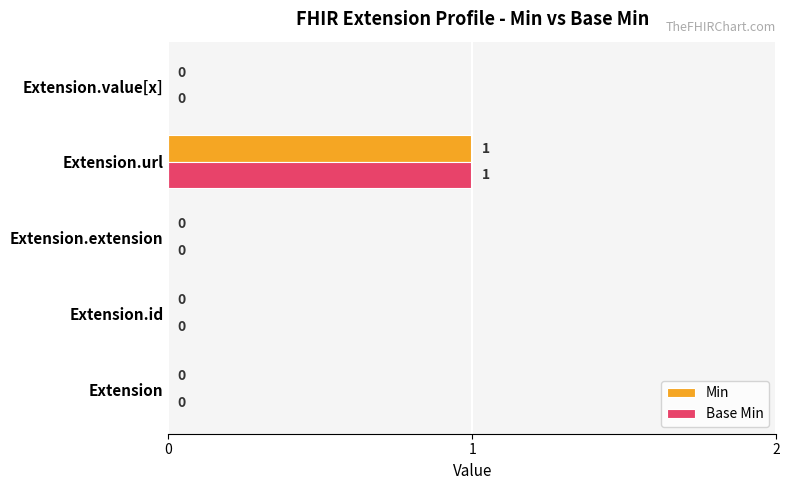

The Base Min series shows 0 at Extension.id. True or false?

True